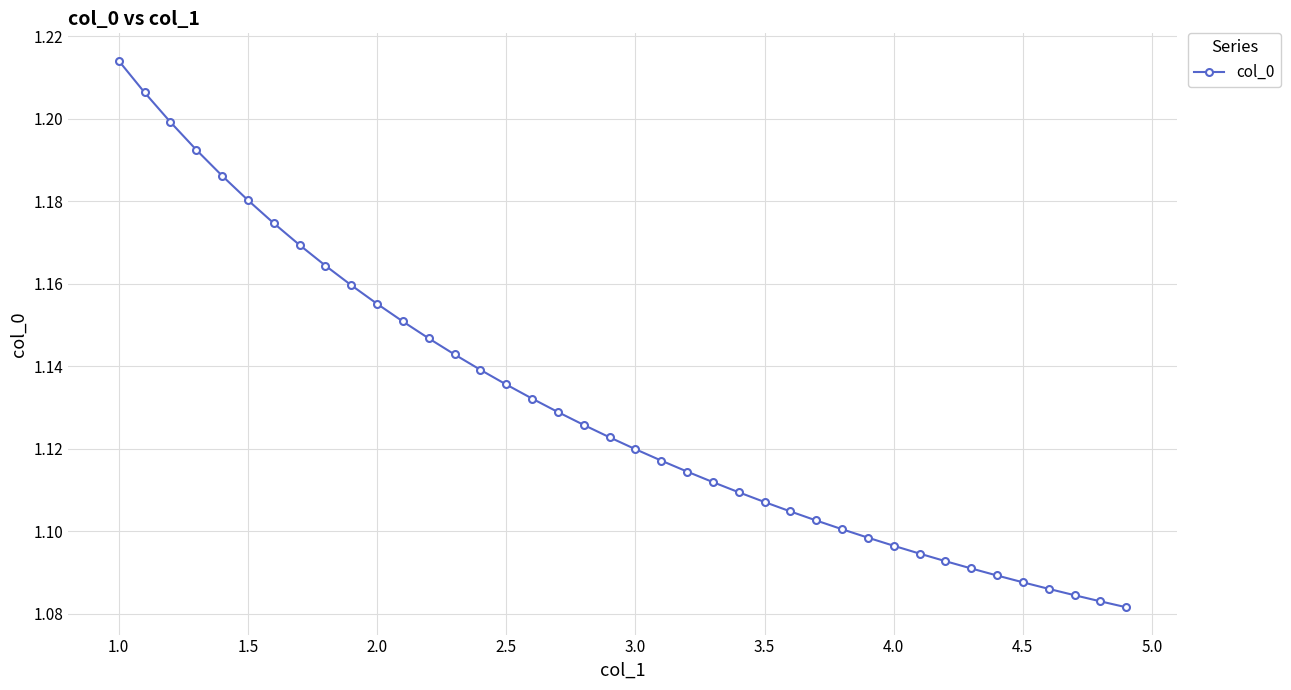

What is the difference between the second highest and minimum values?

0.1